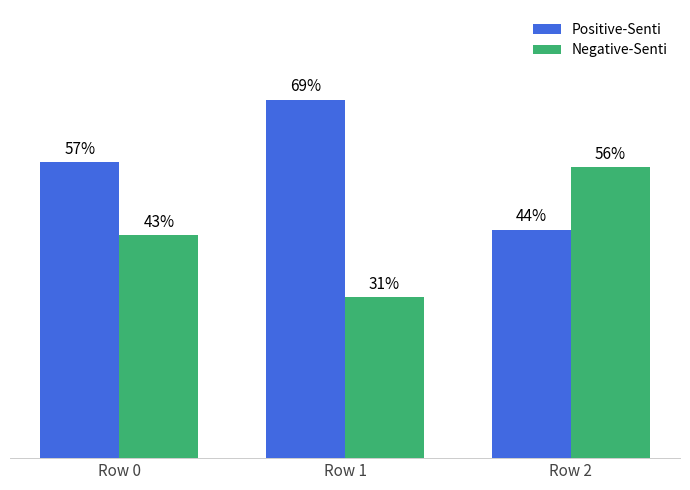

Is the value of Positive-Senti at Row 2 greater than the value of Negative-Senti at Row 1?

Yes